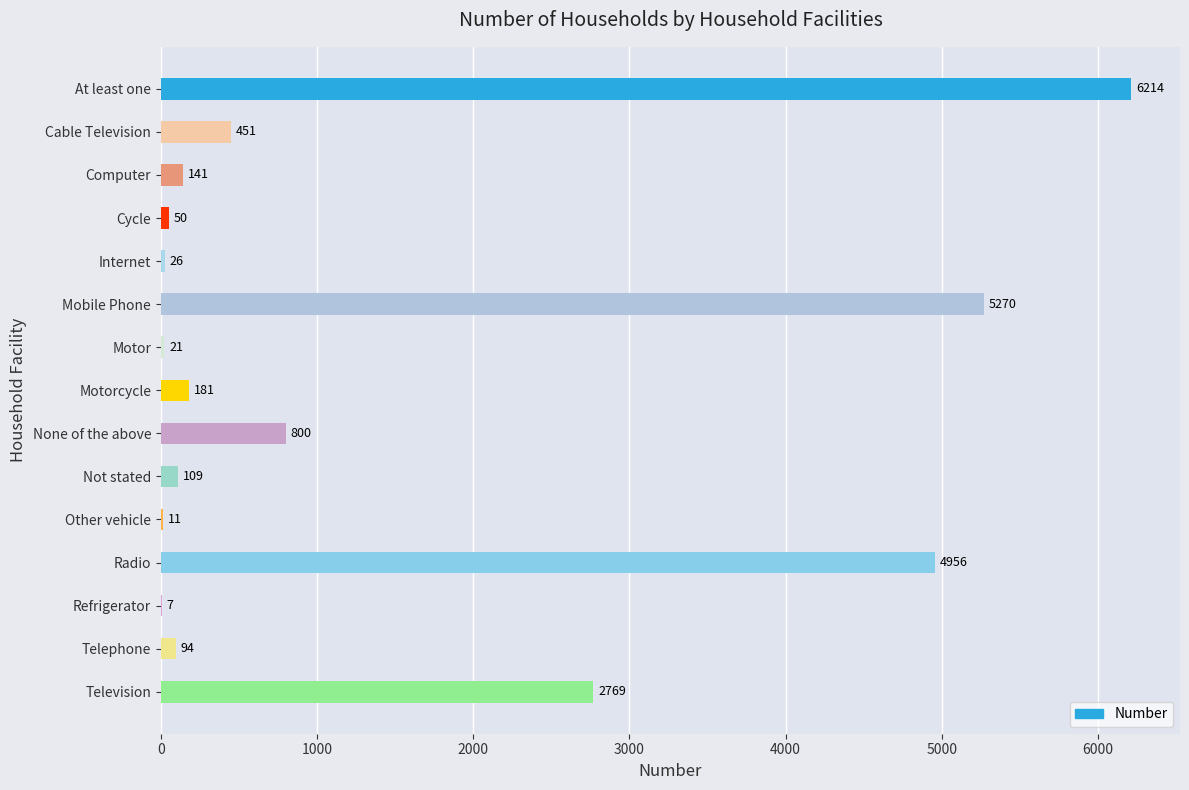

What is the sum of the values at Radio and Mobile Phone?

10226